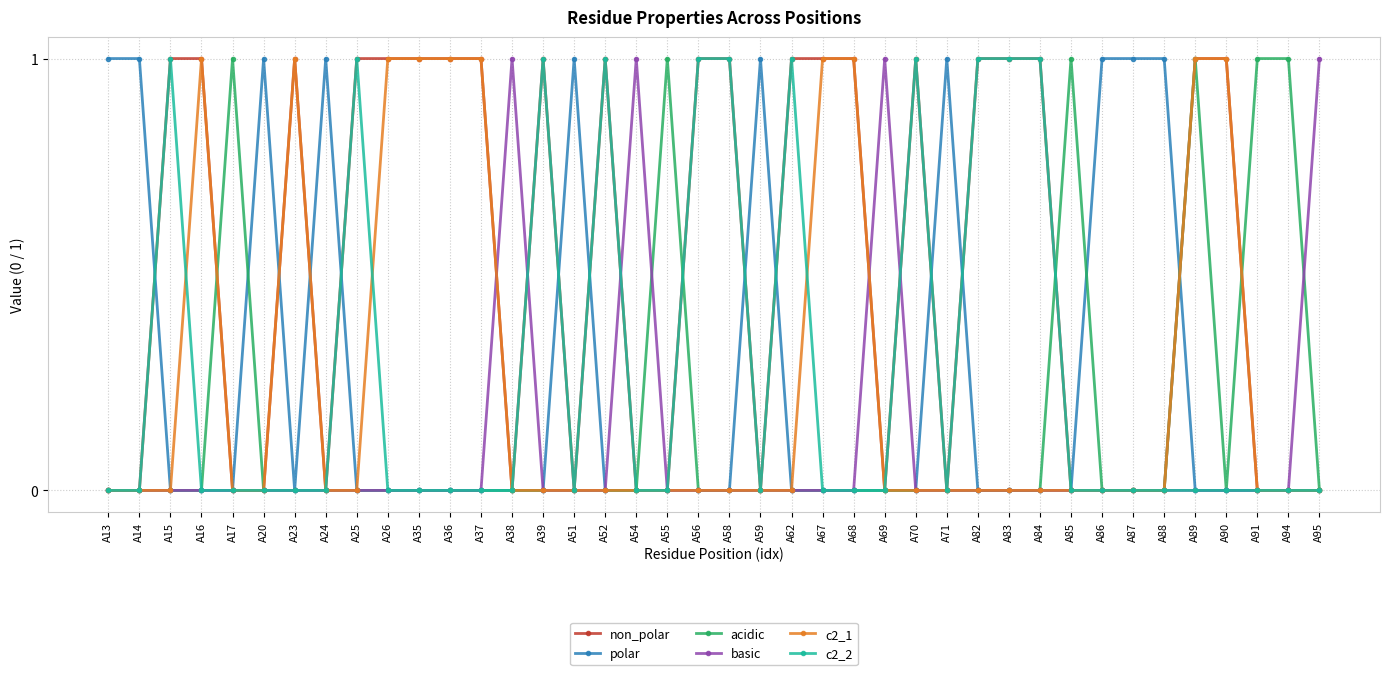

True or false: acidic has a value of 0 at A16.

True